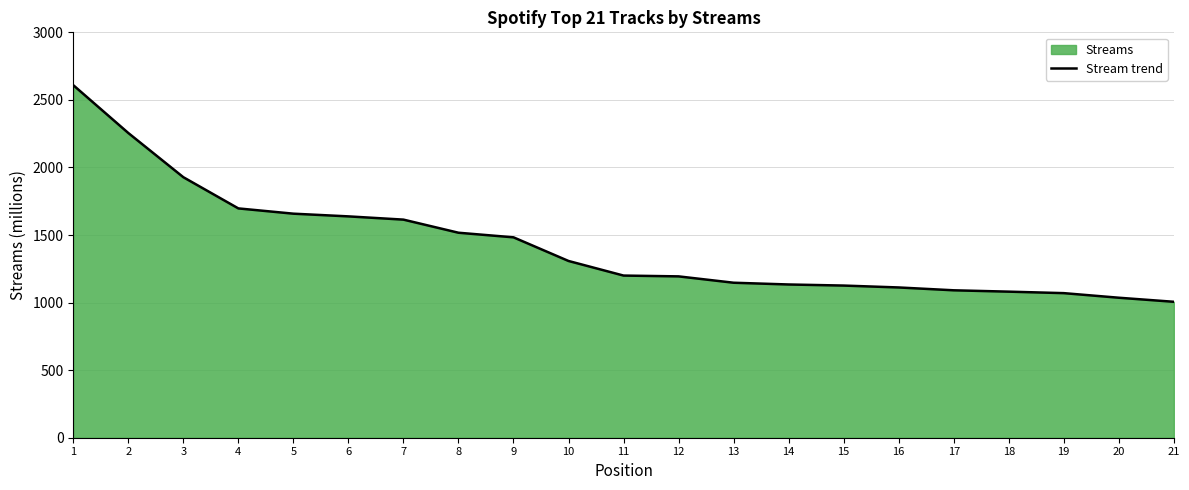

Which has a higher value, 1 or 17?

1